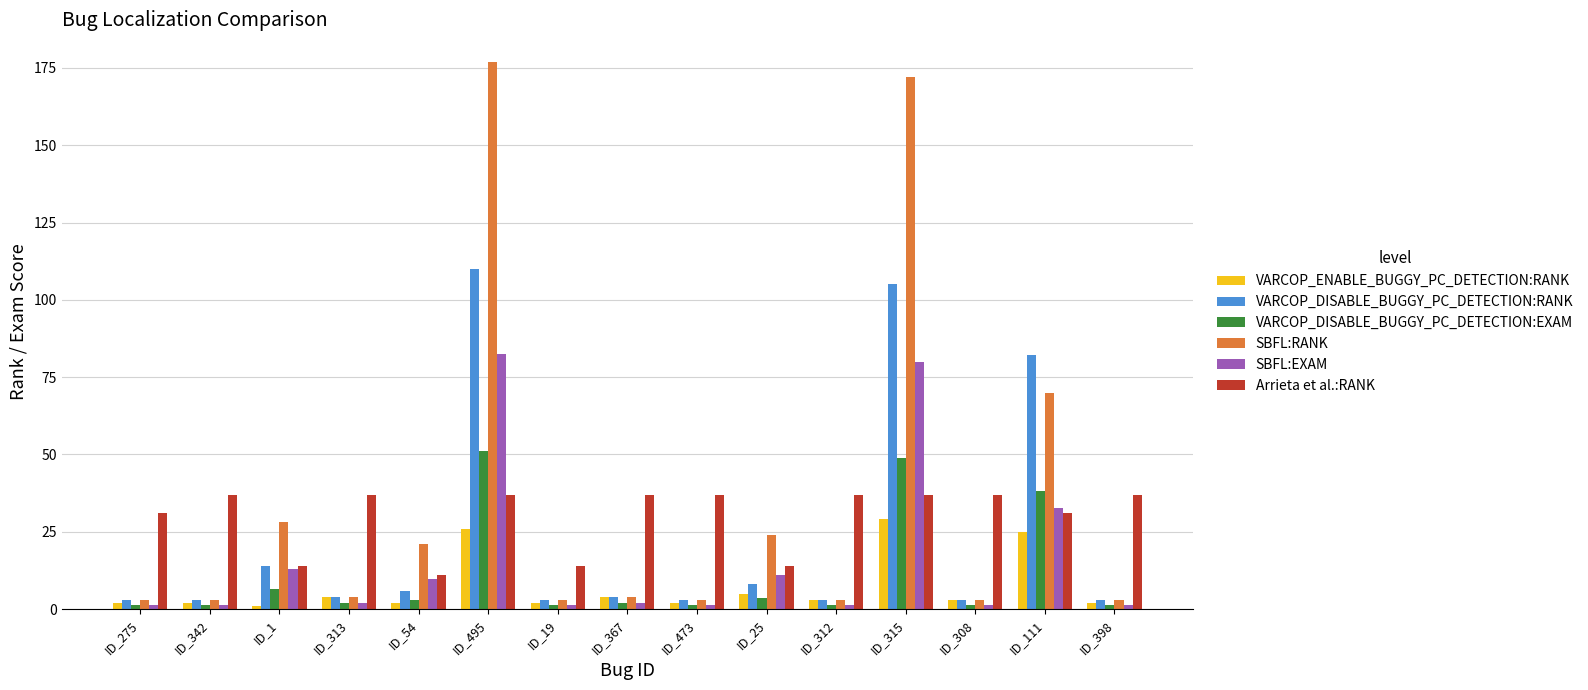

What is the approximate value of Arrieta et al.:RANK at ID_1?

14.0